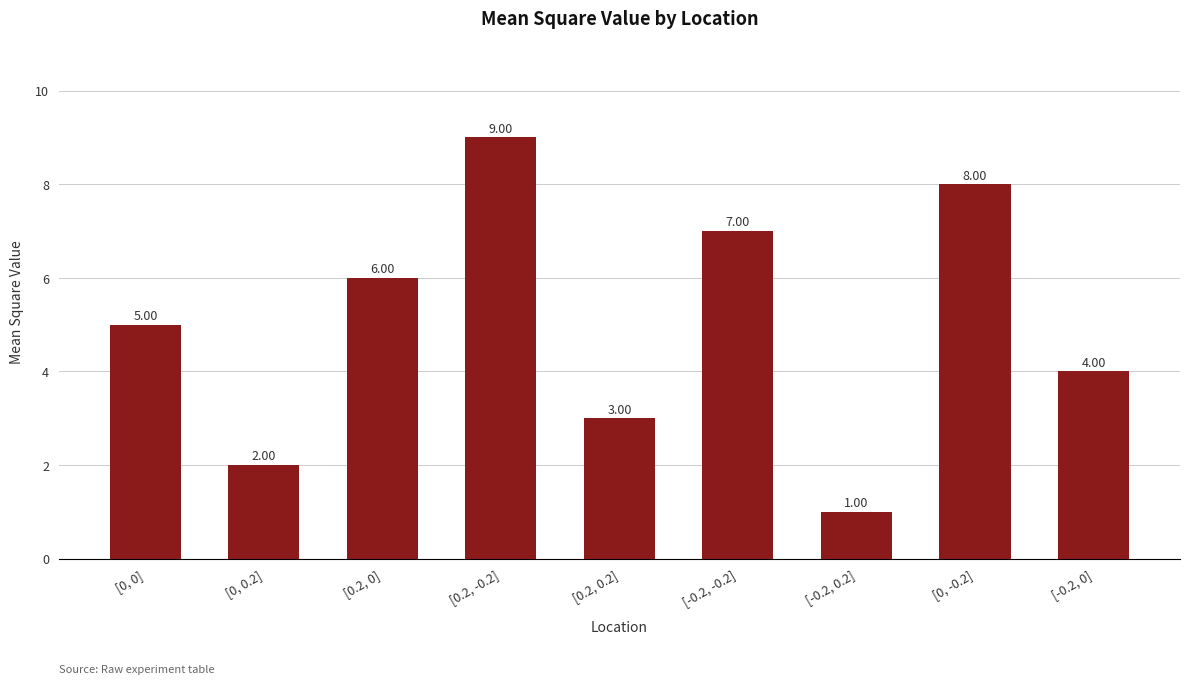

Where is the data nearest to the value 5?

[0, 0]